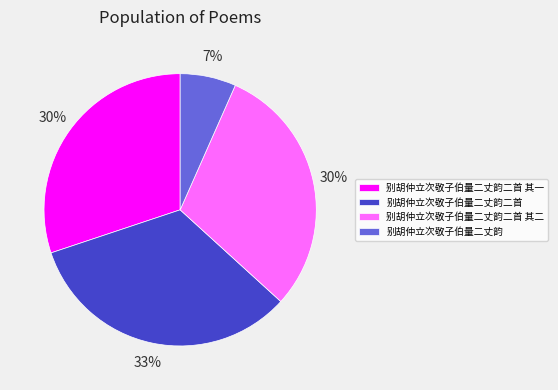

The 别胡仲立次敬子伯量二丈韵二首 slice represents 33% of the pie. True or false?

True